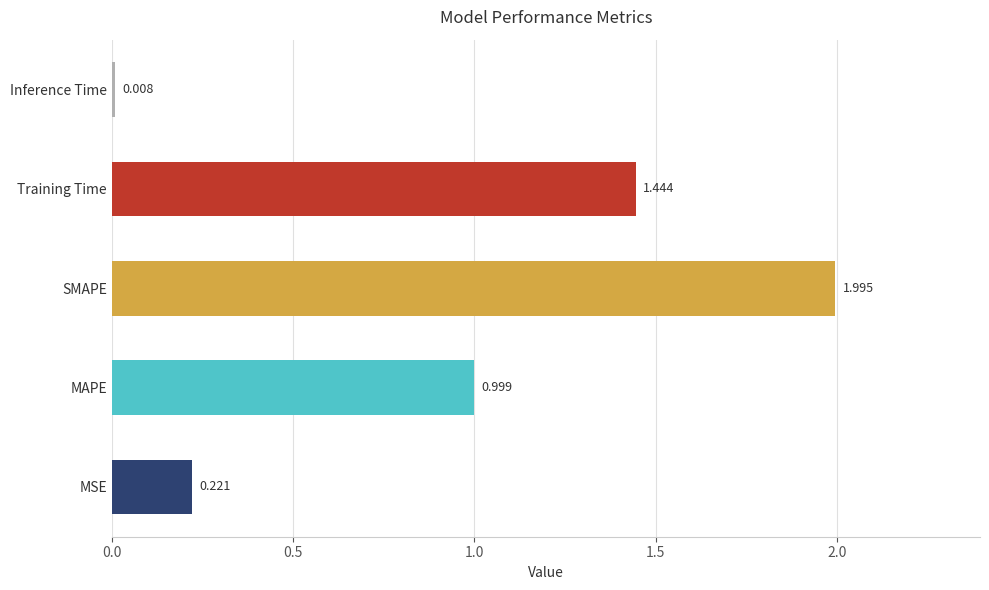

Which label corresponds to the smallest value in the chart?

Inference Time